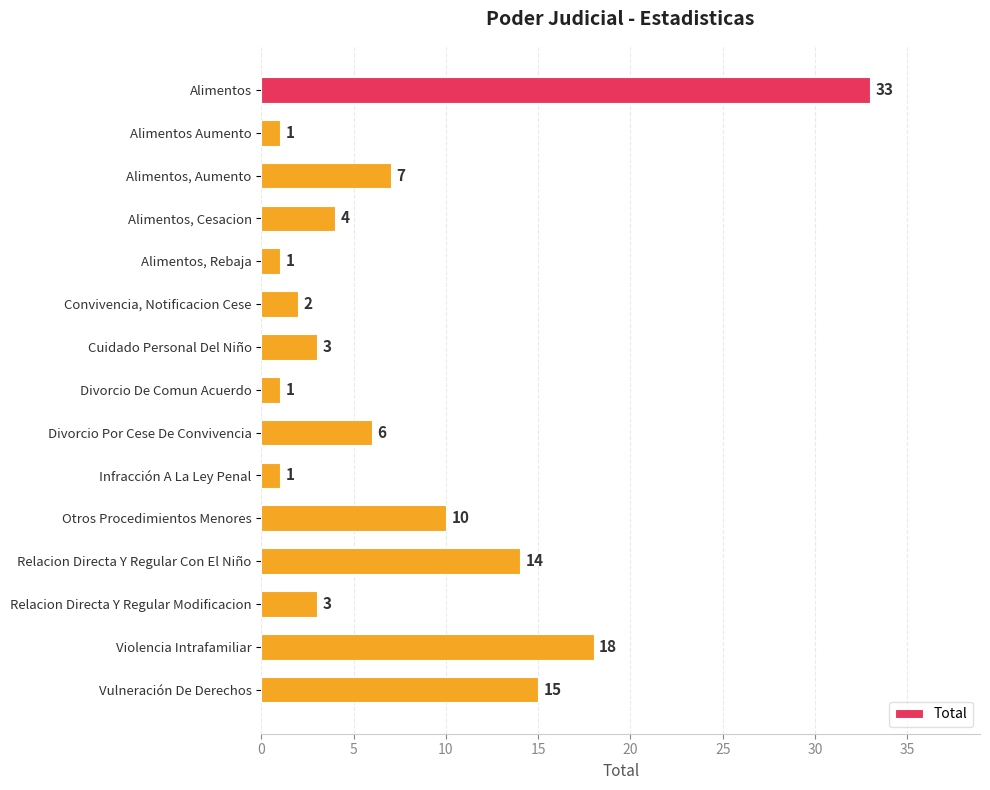

What is the label of the 15th bar from the top?

Vulneración De Derechos